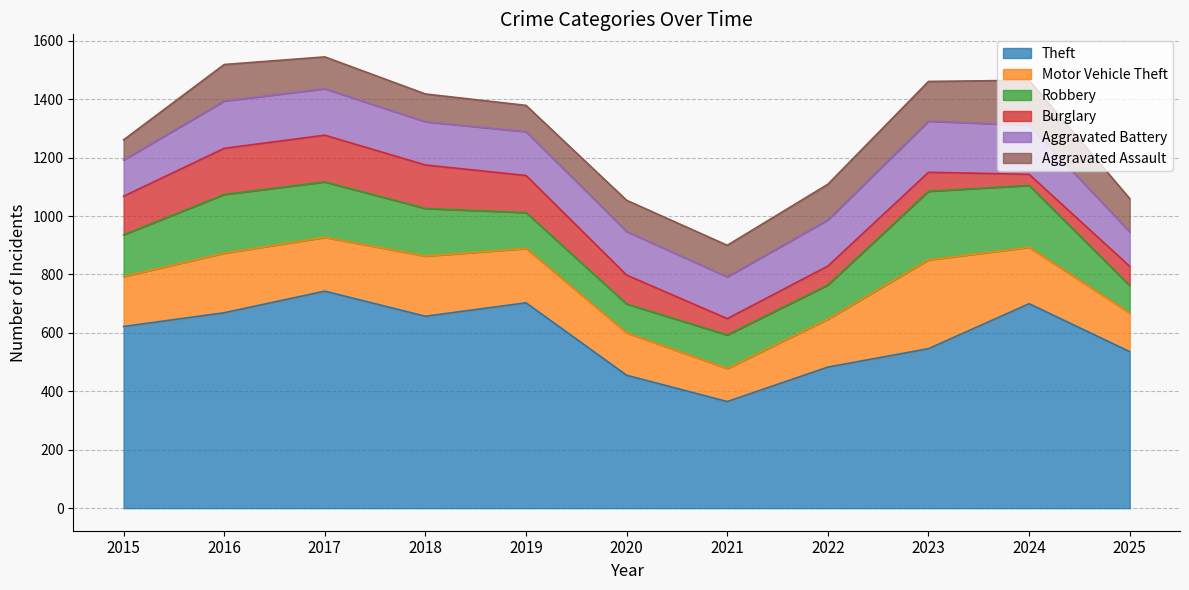

True or false: Aggravated Assault and Motor Vehicle Theft cross at least once.

False